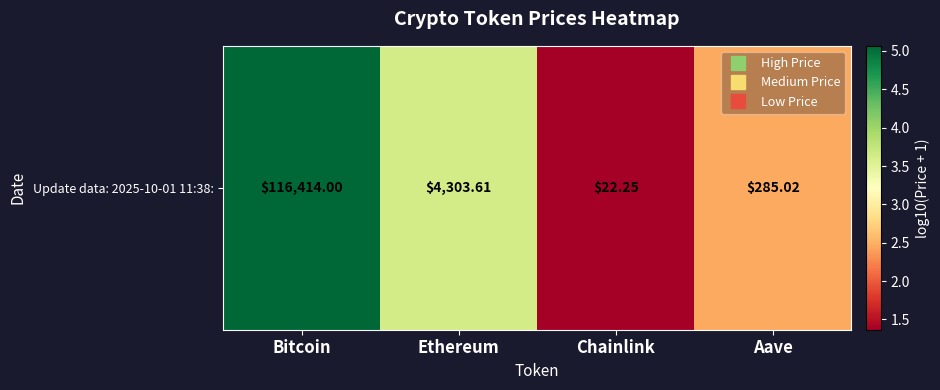

List the labels in order of value, smallest first.

Chainlink, Aave, Ethereum, Bitcoin